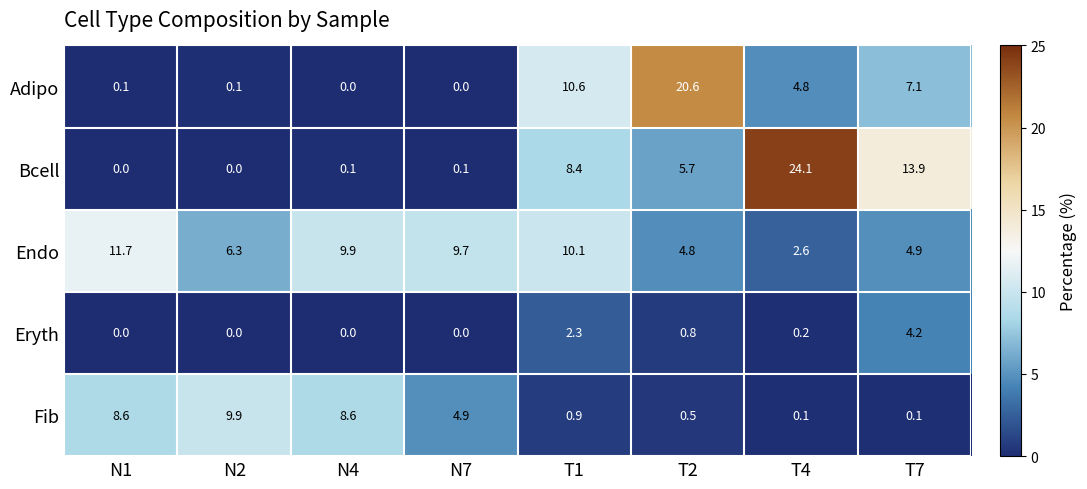

The value of Endo at T7 is 4.9. True or false?

True